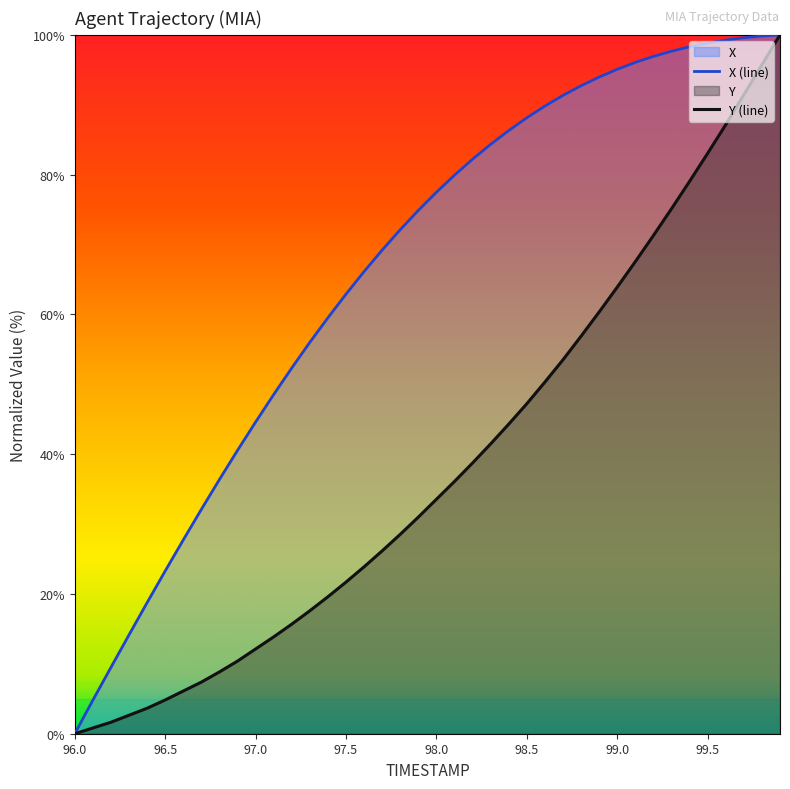

Which series has the largest total across all categories?

X (line)